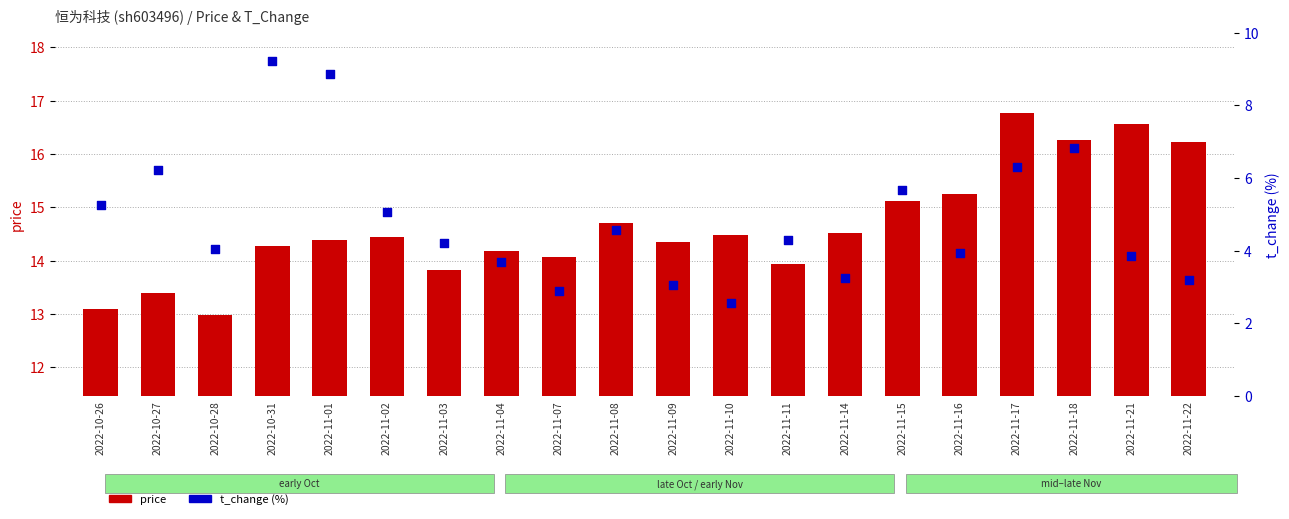

Which series reaches the maximum Y coordinate?

price